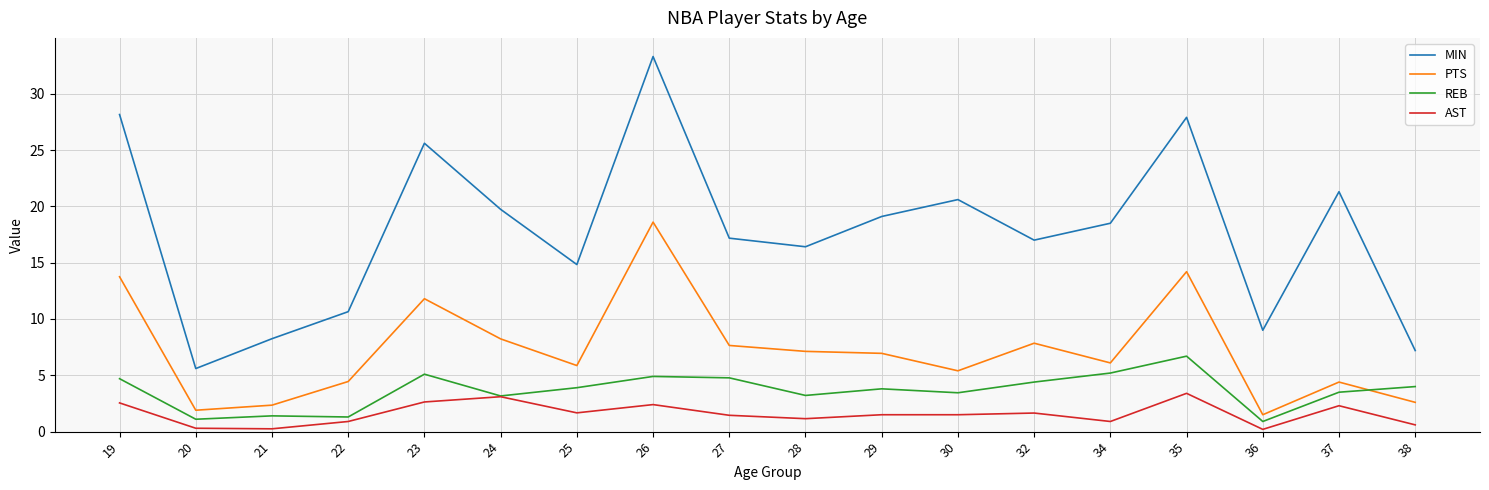

The value of MIN at 22 is 10.7. True or false?

True